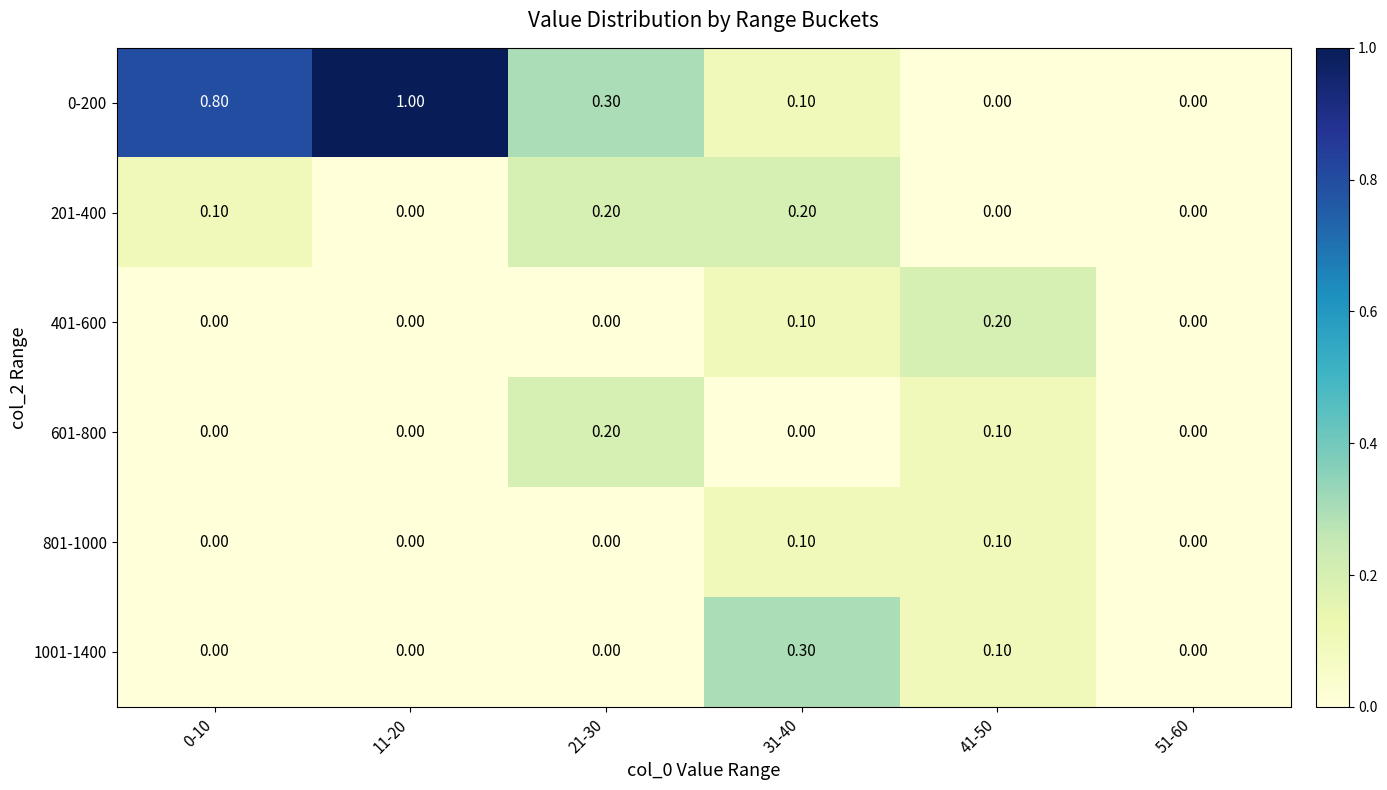

Which series changed the most between 11-20 and 31-40?

0-200